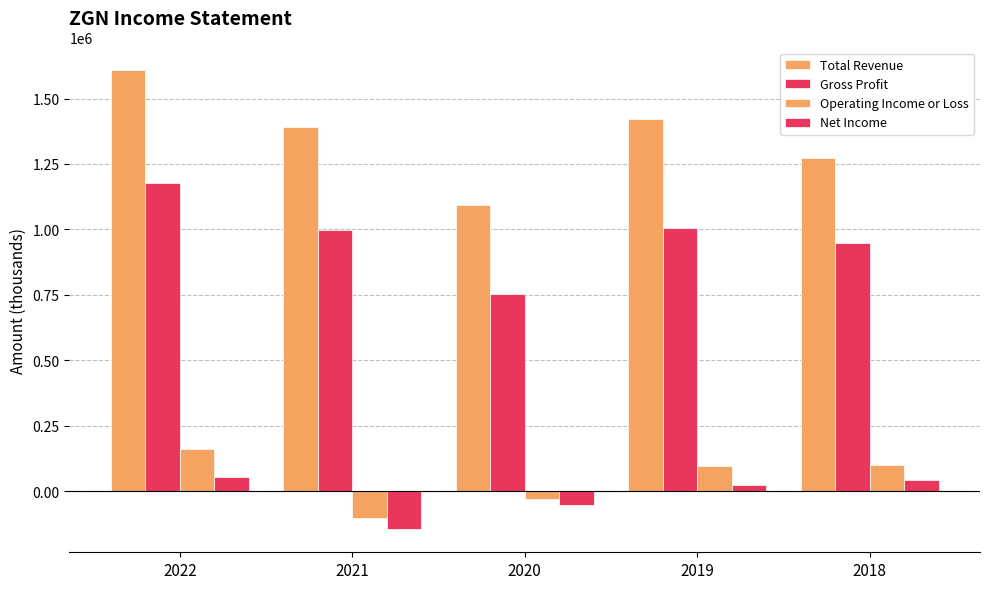

Reading left to right, transcribe all the data shown in this chart.

Total Revenue: 1607600	1391800	1092800	1422900	1273500
Gross Profit: 1175500	996300	754700	1003500	949600
Operating Income or Loss: 159100	-101300	-29200	95500	99000
Net Income: 55400	-146500	-54500	23400	40600